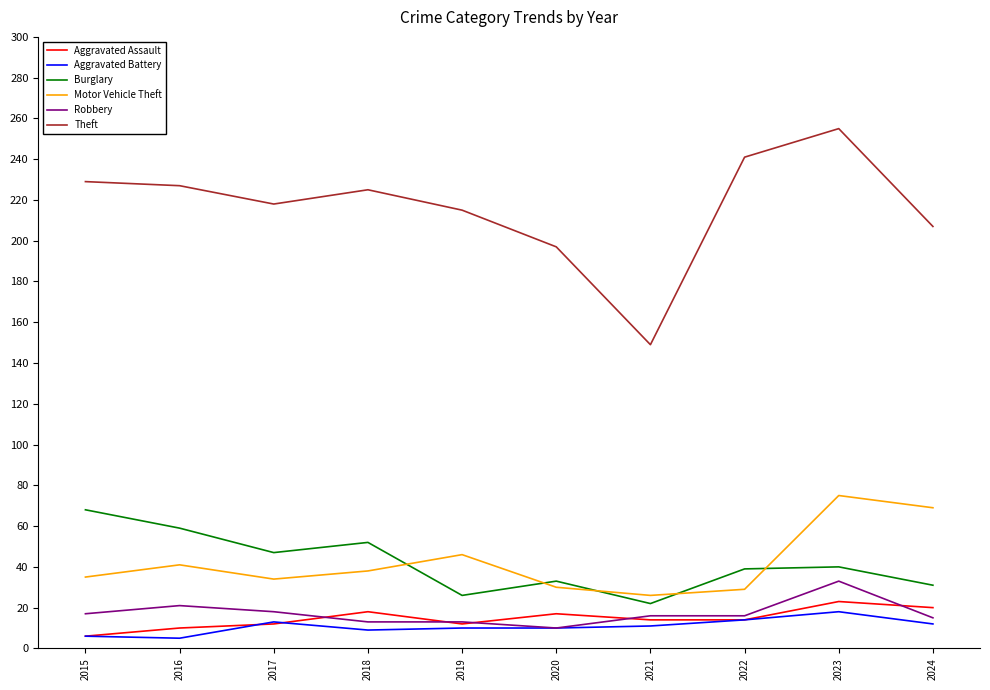

True or false: Motor Vehicle Theft and Aggravated Assault intersect in this chart.

False